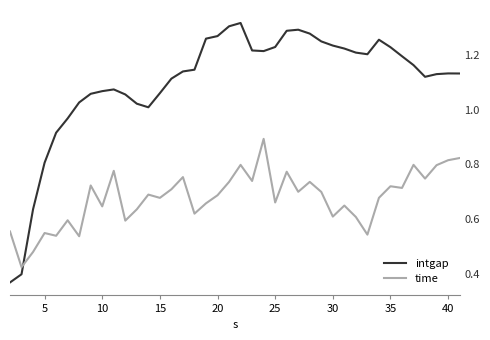

List the series in order of their peak value, highest first.

intgap, time